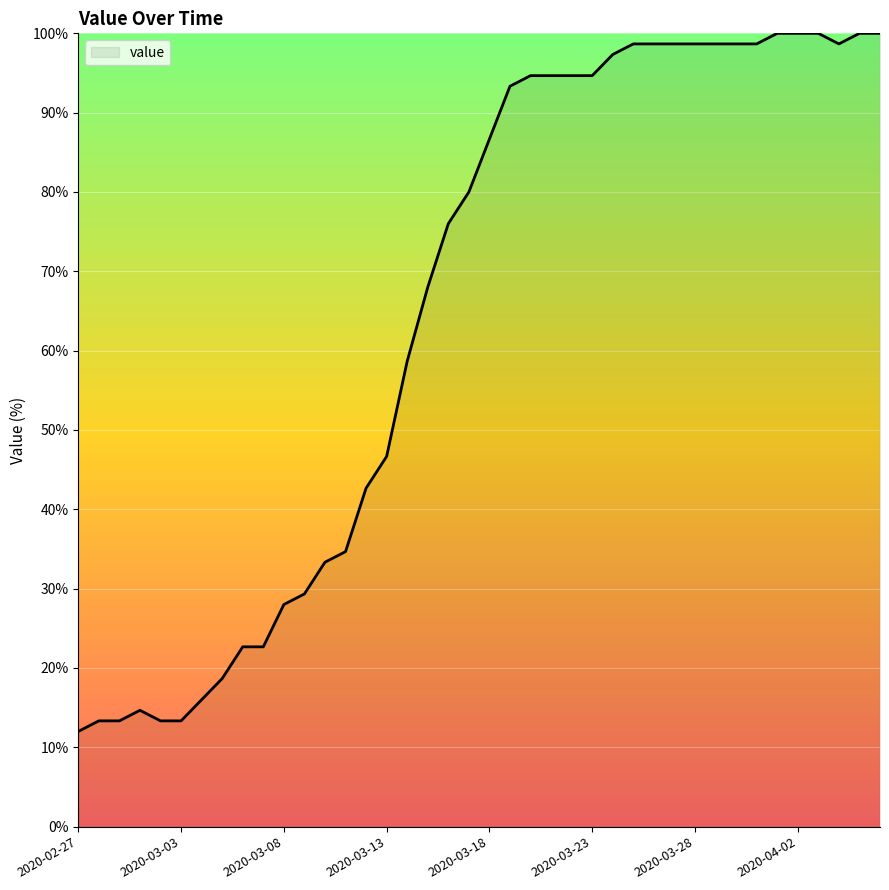

What is the minimum value shown in the chart?

12.0